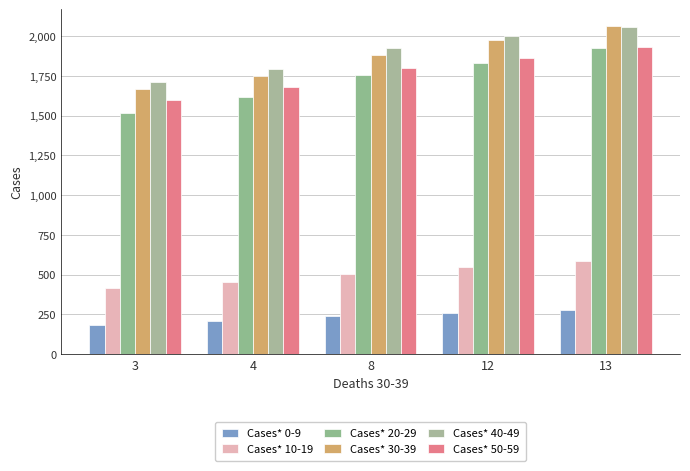

Which category has the lowest value in the Cases* 50-59 series?

3